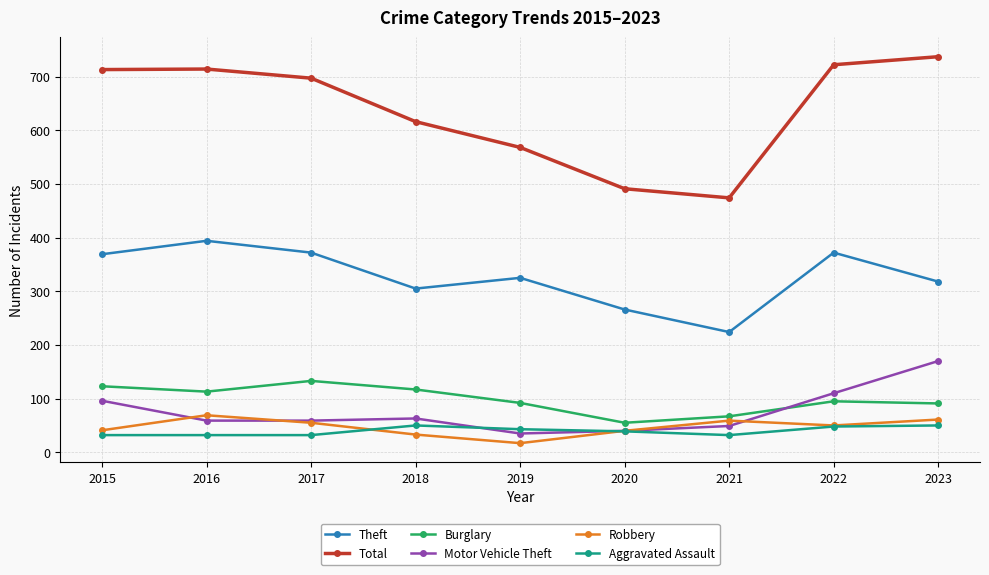

At 2016, list the series in order from largest to smallest.

Total, Theft, Burglary, Robbery, Motor Vehicle Theft, Aggravated Assault